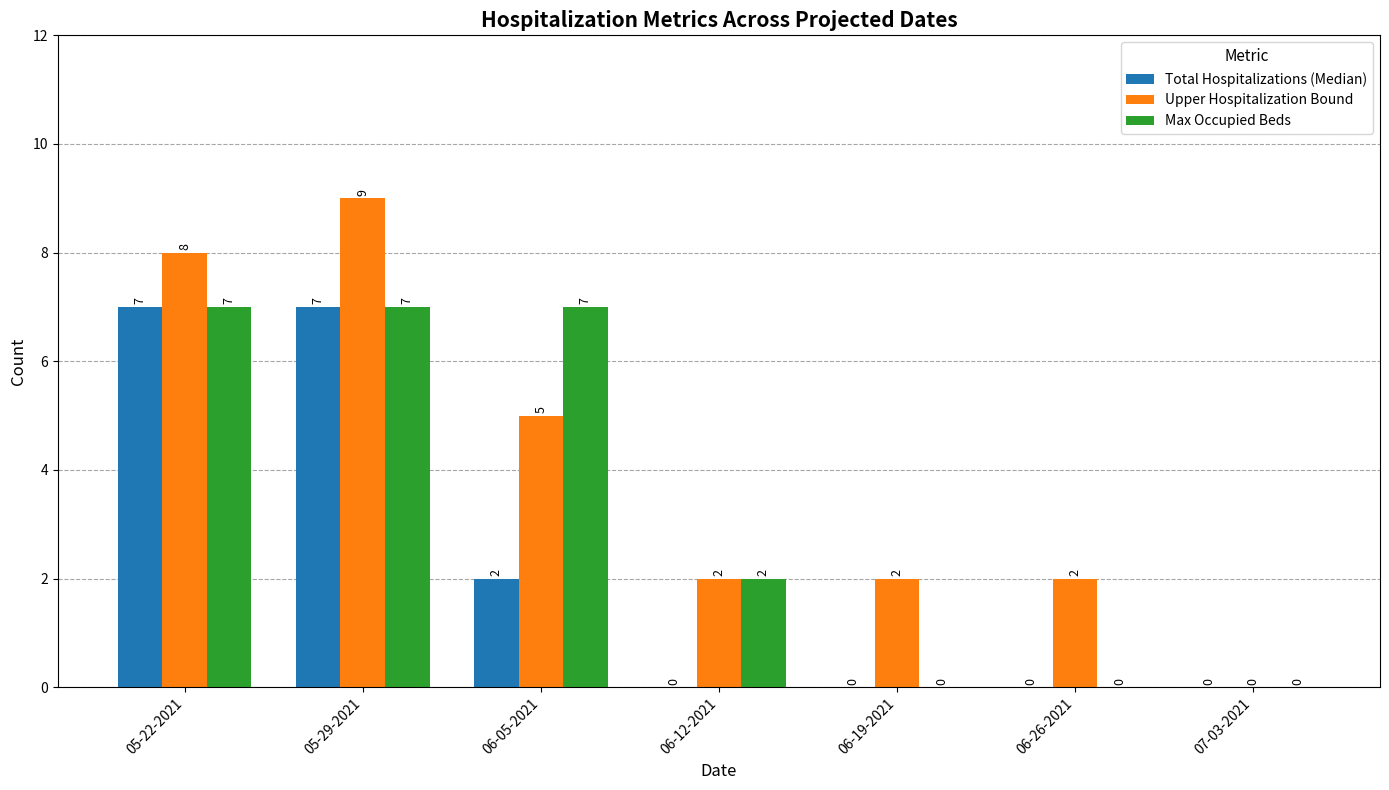

At which label is Max Occupied Beds closest to 3?

06-12-2021